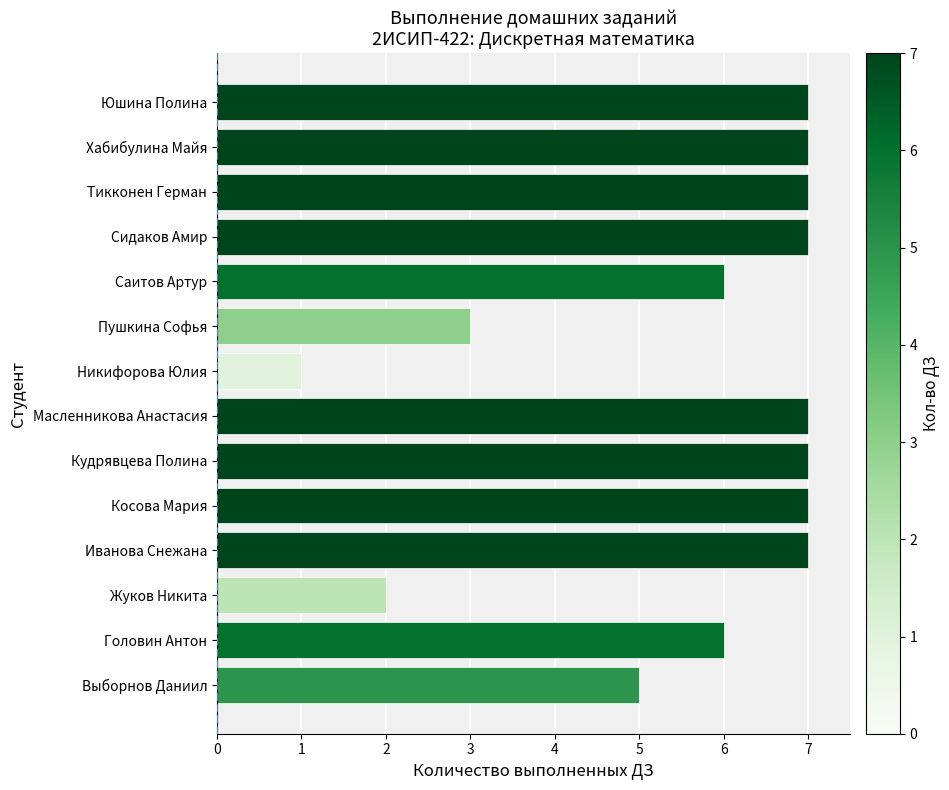

What is the maximum value shown in the chart?

7